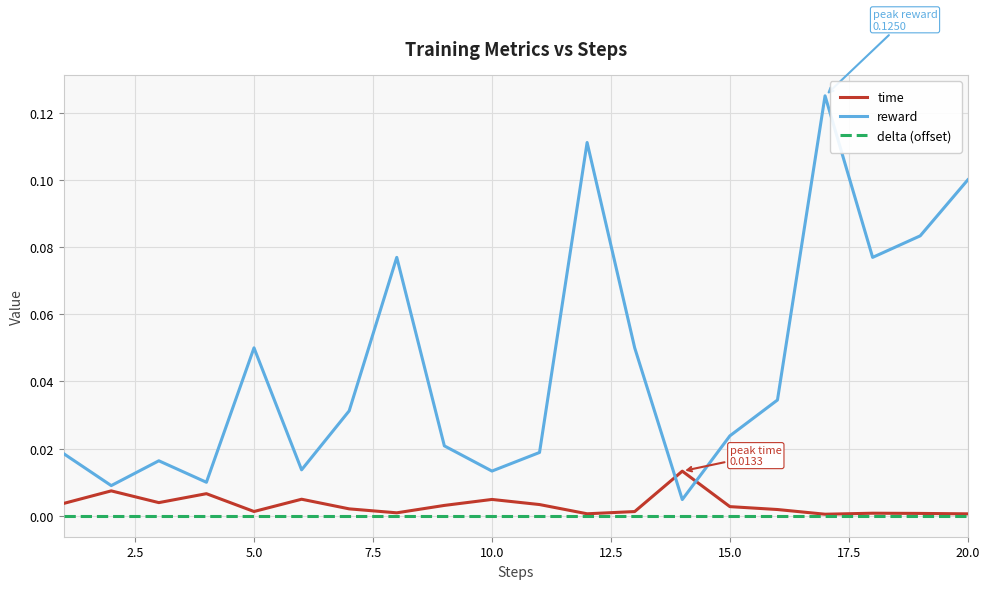

Rank the series by their maximum value, from highest to lowest.

reward, time, delta (offset)